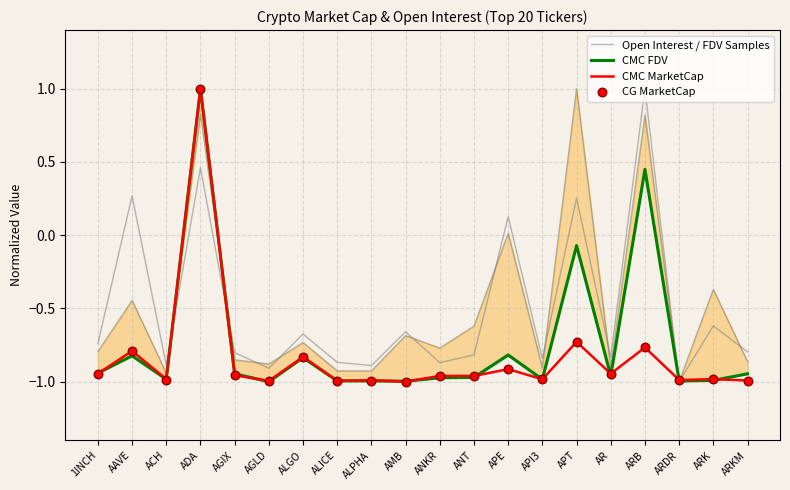

What is the total value across all series at ARKM?

-3.9